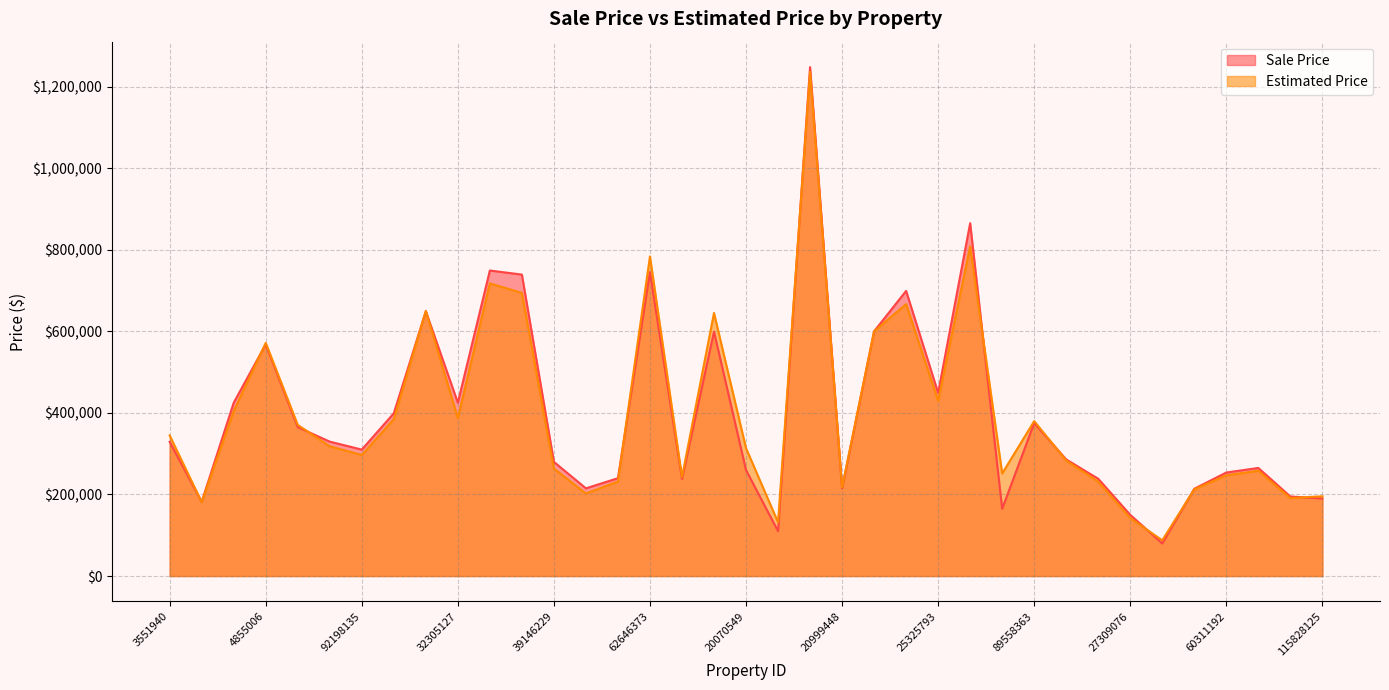

Where do Estimated Price and Sale Price first cross each other?

3551940 and 3805502